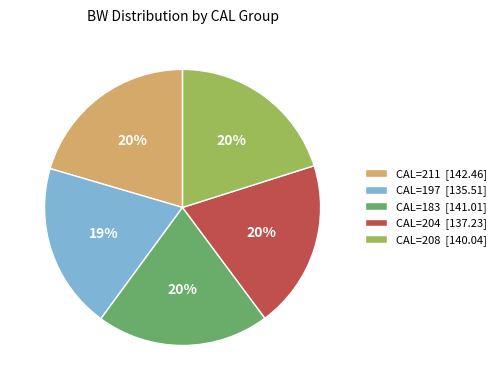

True or false: CAL=204 accounts for 20% of the total.

True